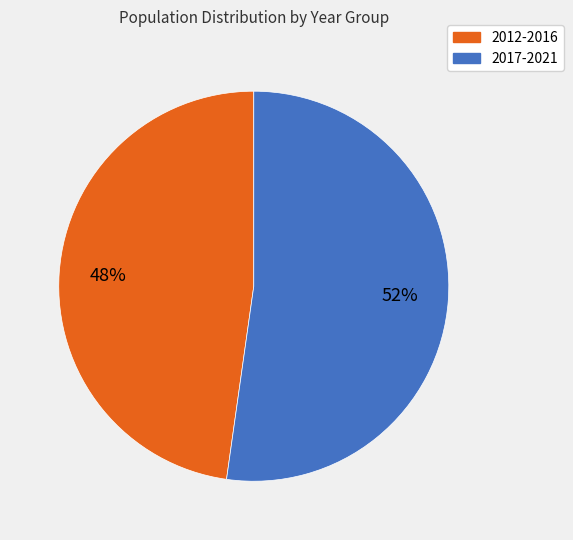

Which slice is the largest?

2017-2021